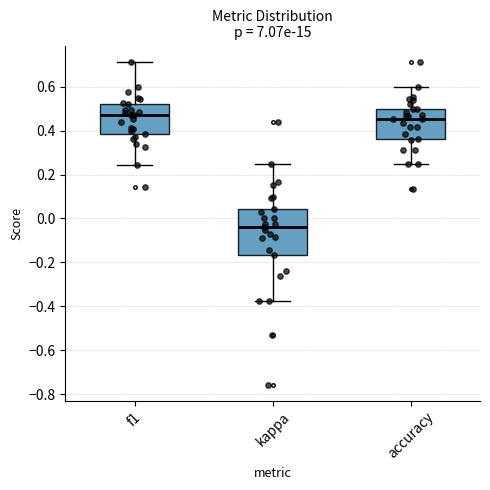

Reading left to right, read every box against the y-axis: the position of its median line, the range the box covers, and the ends of its whiskers. The values are not printed on the chart, so give them approximately, as read against the axis.

f1: median 0.48, box 0.38 to 0.52, whiskers 0.24 to 0.72
kappa: median -0.04, box -0.16 to 0.04, whiskers -0.38 to 0.26
accuracy: median 0.46, box 0.36 to 0.50, whiskers 0.26 to 0.60